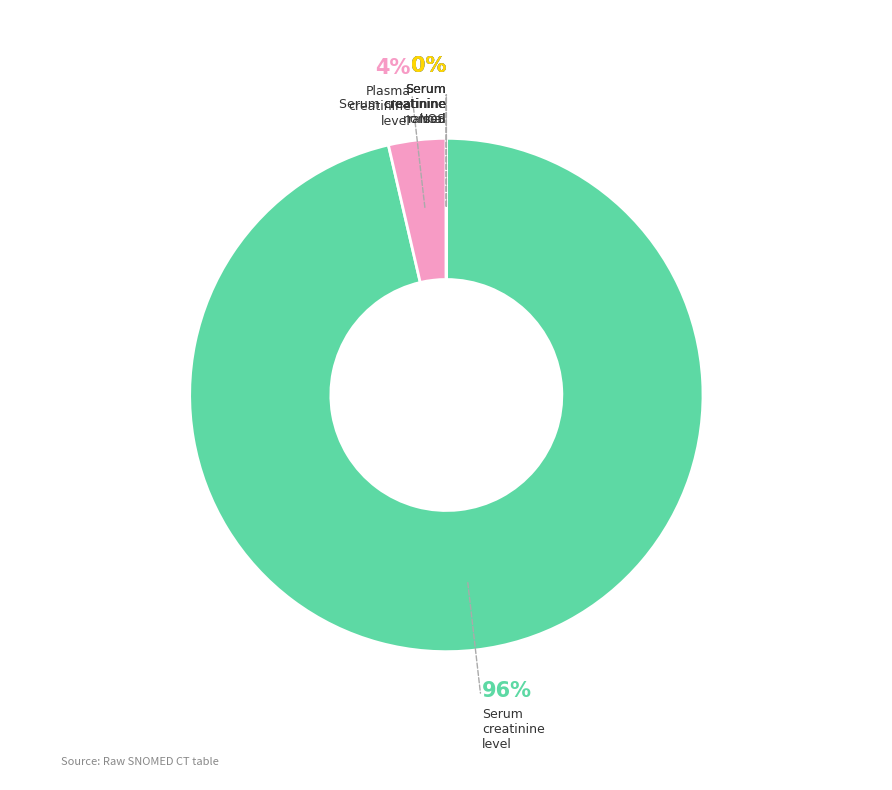

Does any single category account for the majority?

Yes